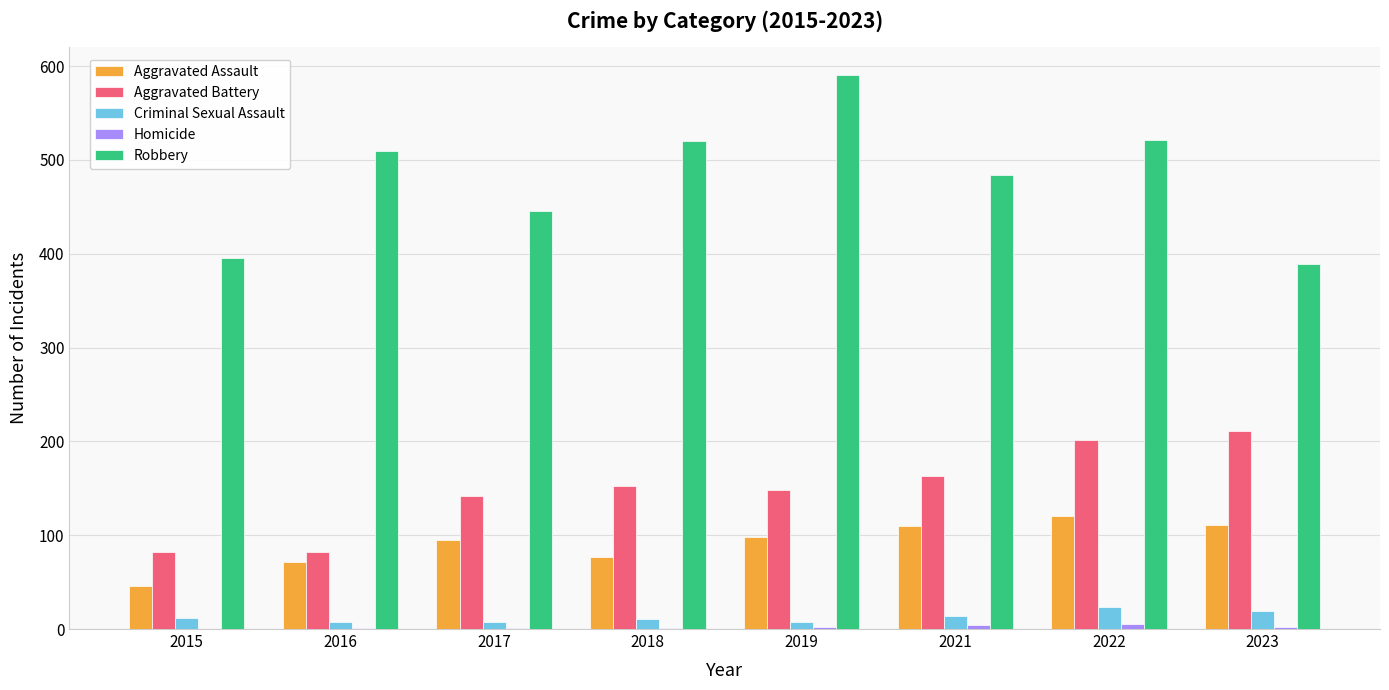

What is the spread (max minus min) of values at 2015?

395